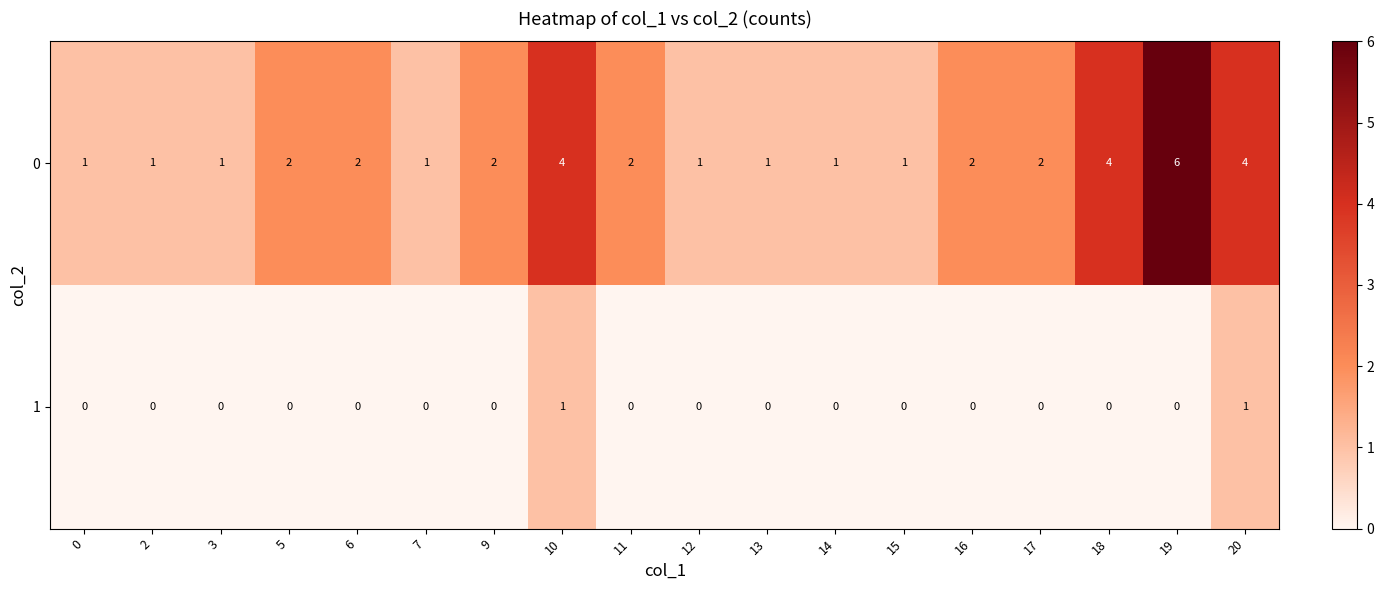

True or false: 1 has a value of 0 at 7.

True